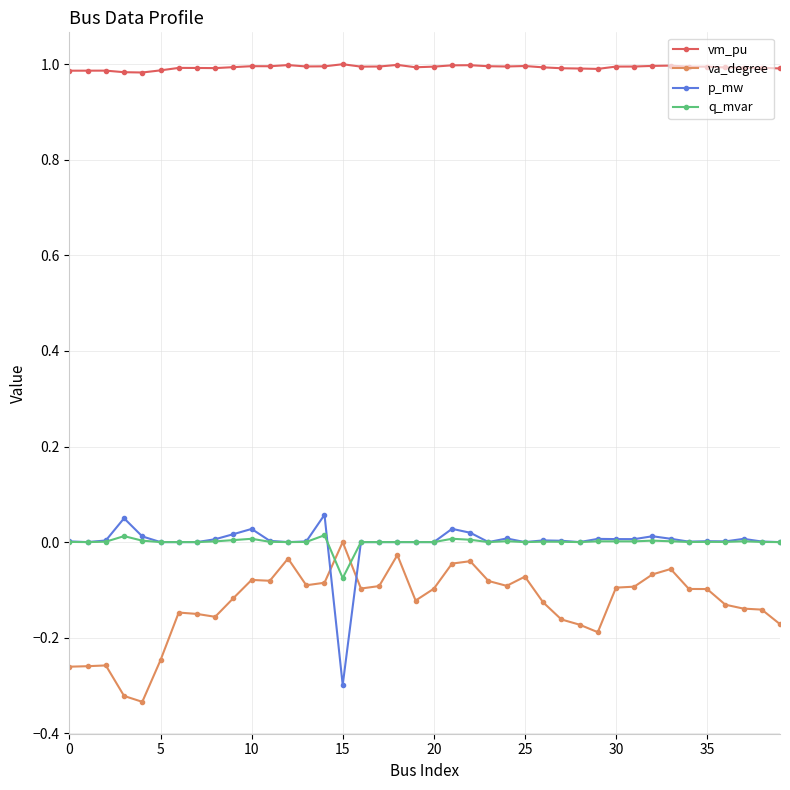

List the series in order of their peak value, lowest first.

va_degree, q_mvar, p_mw, vm_pu